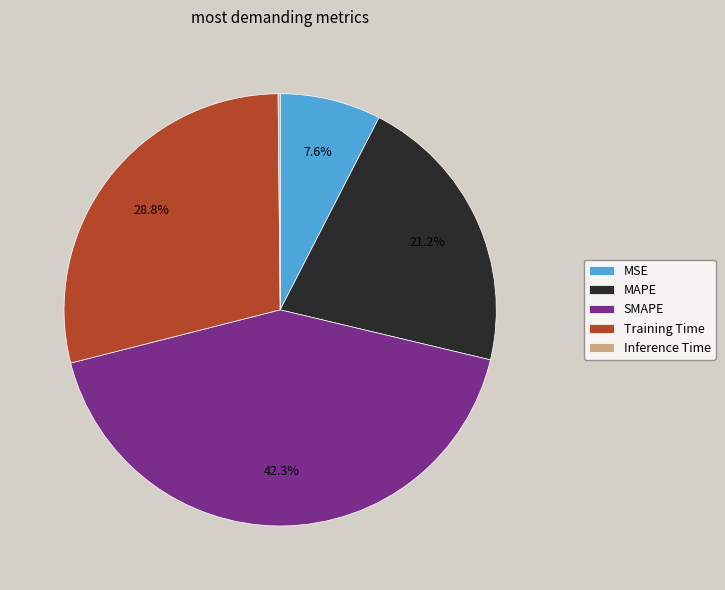

To the nearest percent, what is the difference between the Training Time and MAPE slice percentages?

8%